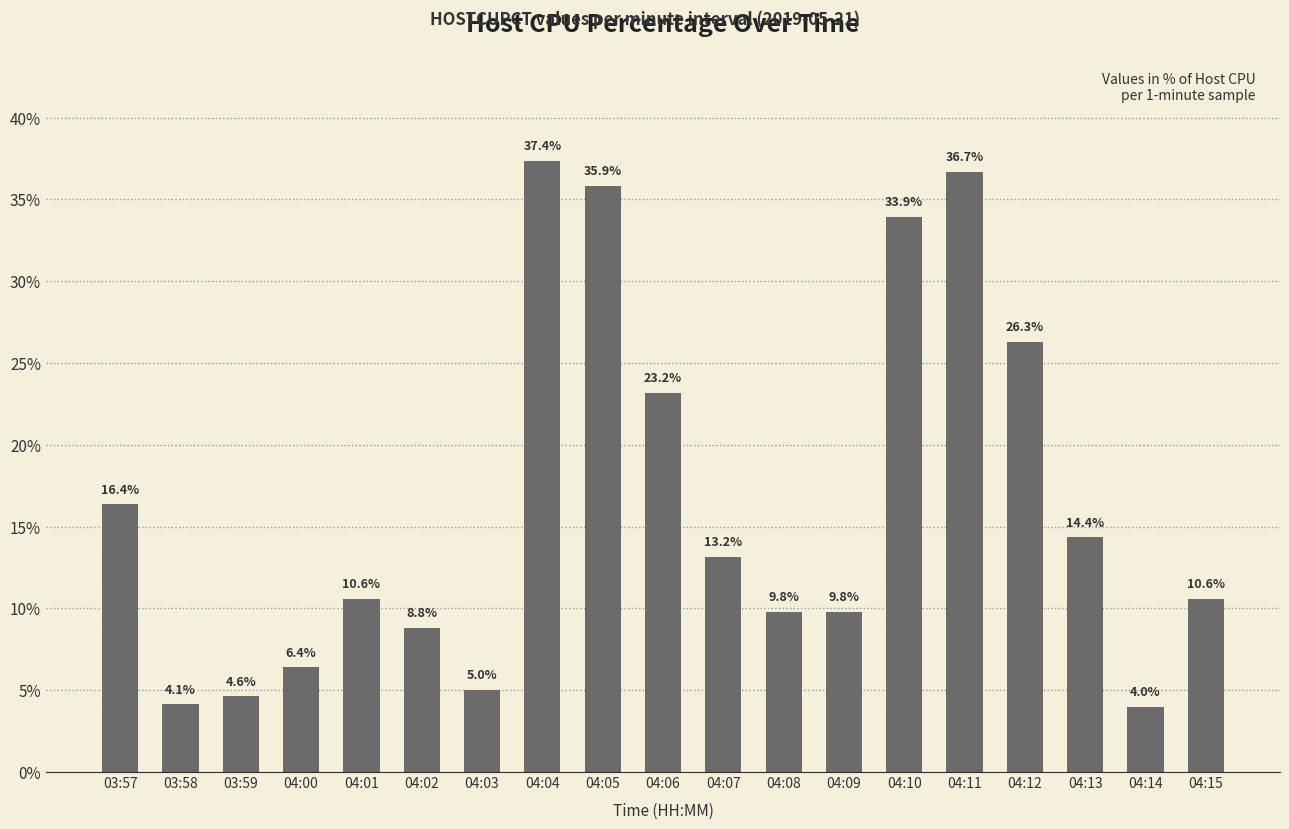

Reading left to right, what are all the values shown in this chart?

16.4	4.1	4.6	6.4	10.6	8.8	5.0	37.4	35.9	23.2	13.2	9.8	9.8	33.9	36.7	26.3	14.4	4.0	10.6